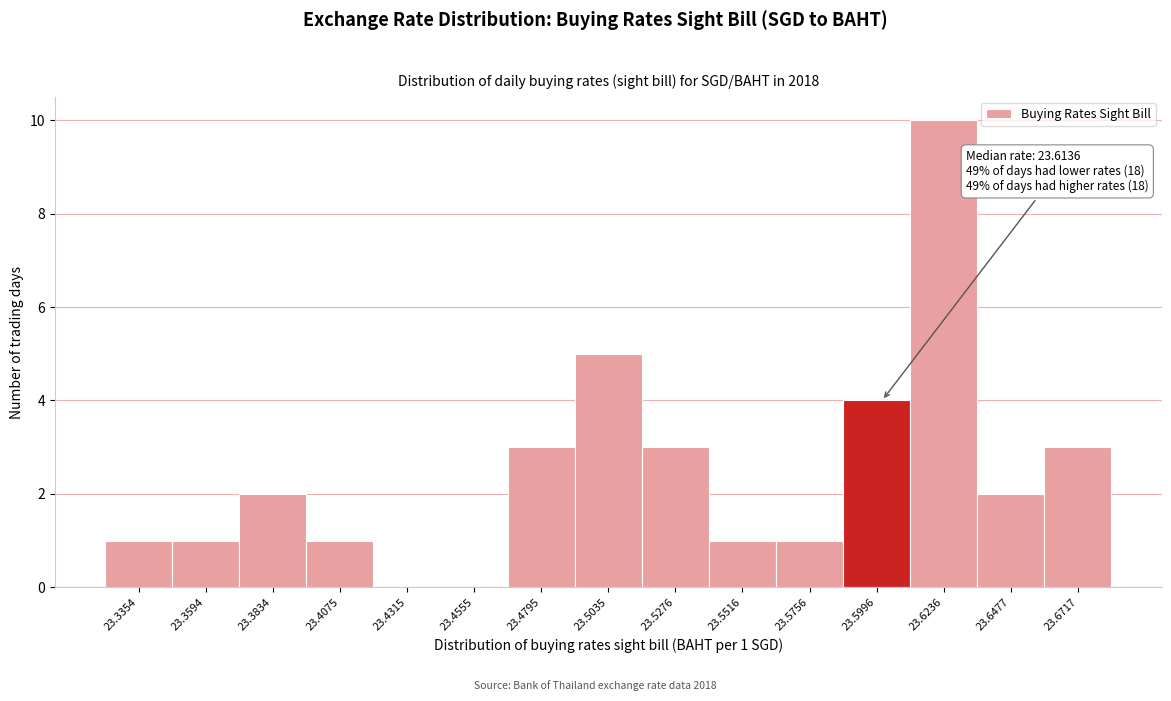

Reading left to right, transcribe all the data shown in this chart.

23.3354=1	23.3594=1	23.3834=2	23.4075=1	23.4315=0	23.4555=0	23.4795=3	23.5035=5	23.5276=3	23.5516=1	23.5756=1	23.5996=4	23.6236=10	23.6477=2	23.6717=3